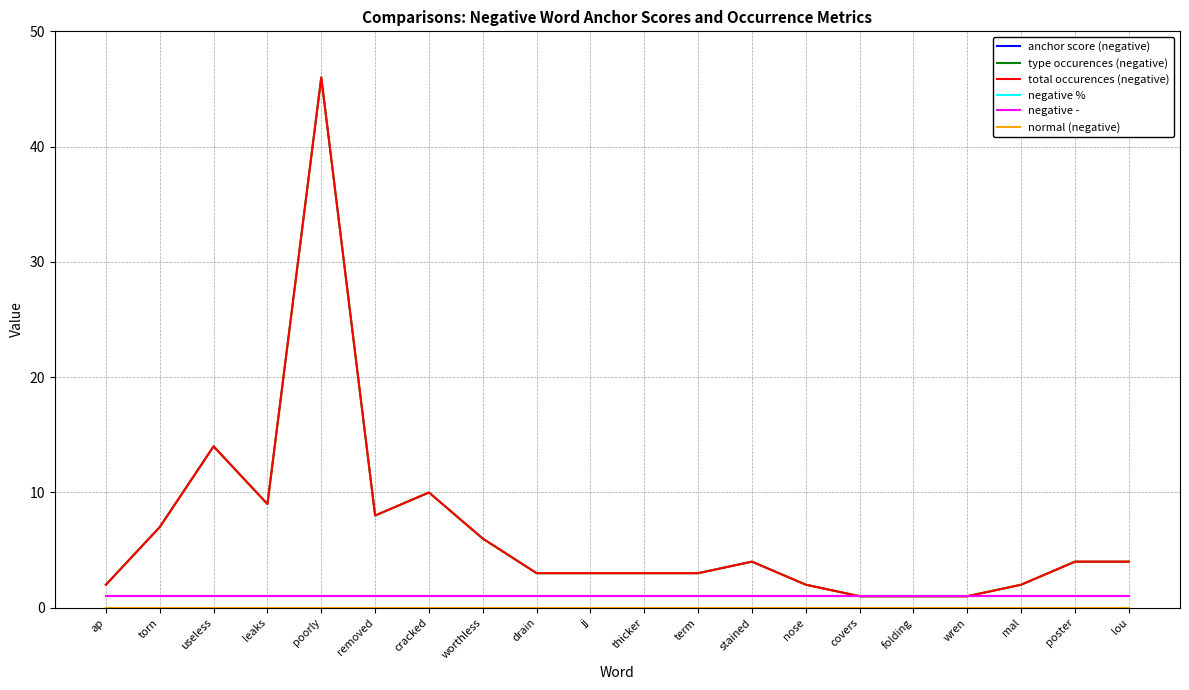

At which label does total occurences (negative) reach its minimum?

covers